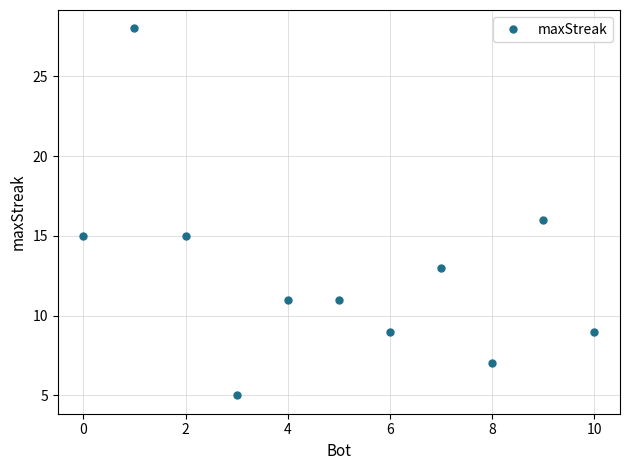

Reading right to left, list all the values displayed in this chart.

9	16	7	13	9	11	11	5	15	28	15